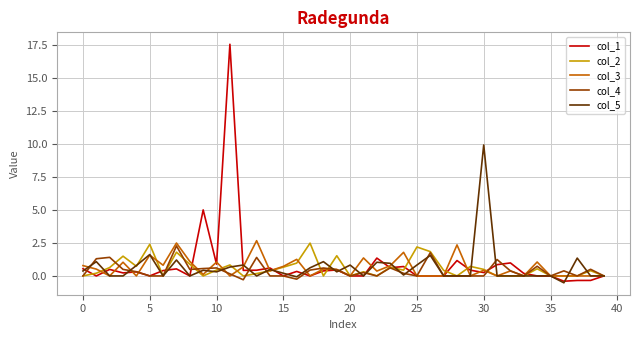

What is the maximum value for col_5?

9.9